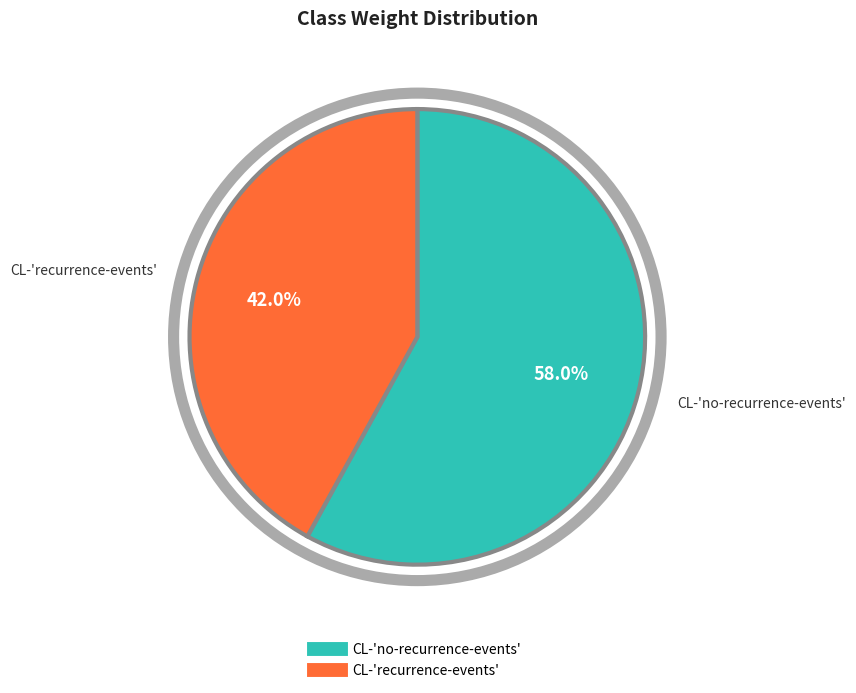

Which category has the biggest portion of the pie?

CL-'no-recurrence-events'